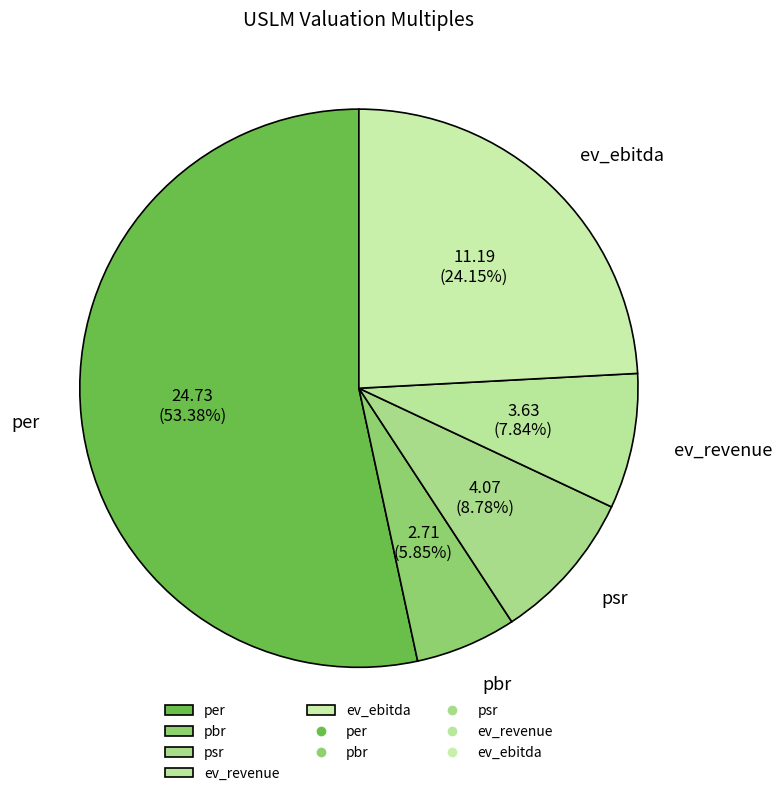

To the nearest percent, what is the difference between the largest and smallest slice percentages?

48%